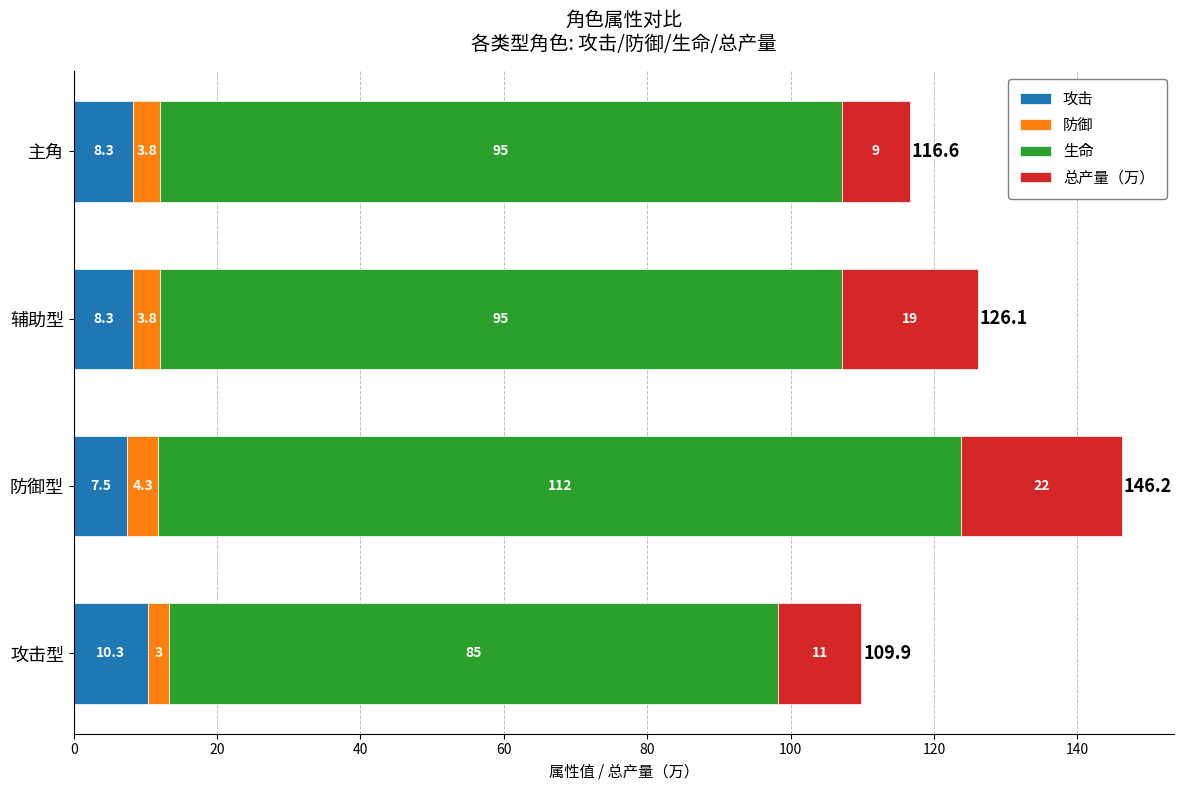

What is the minimum value for 攻击?

7.5